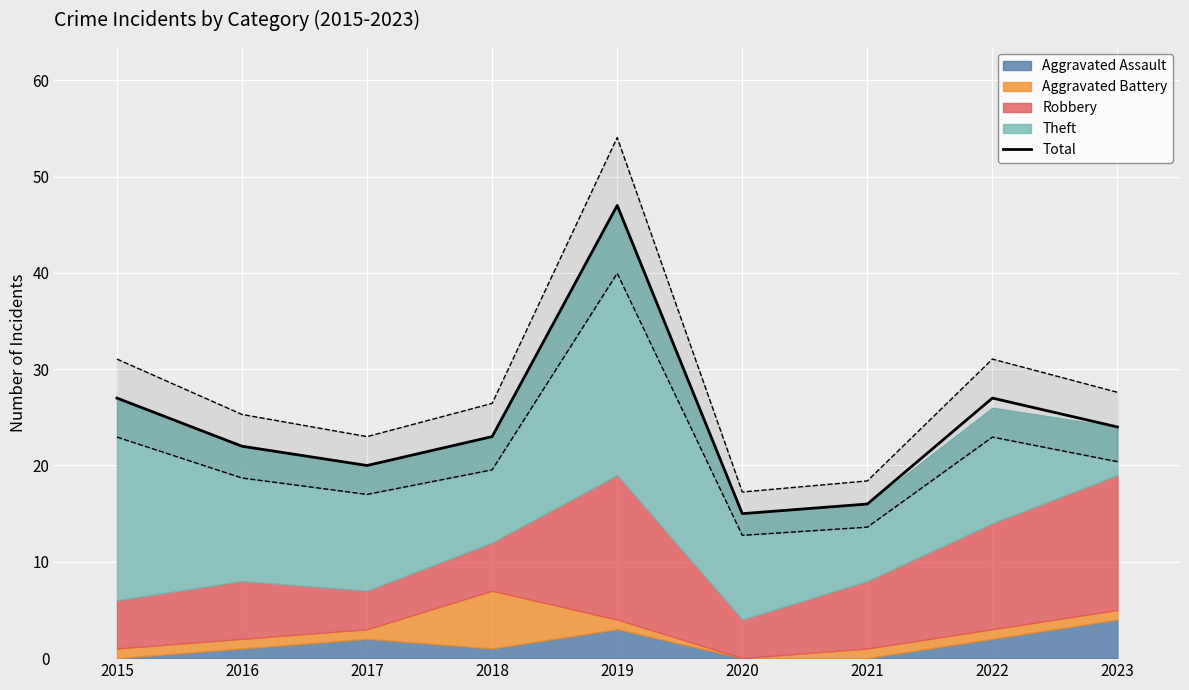

At which label is the value closest to 31?

2015